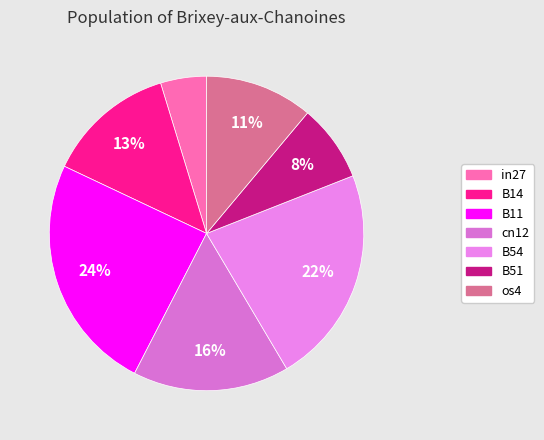

To the nearest percent, what percentage of the pie is in27?

5%